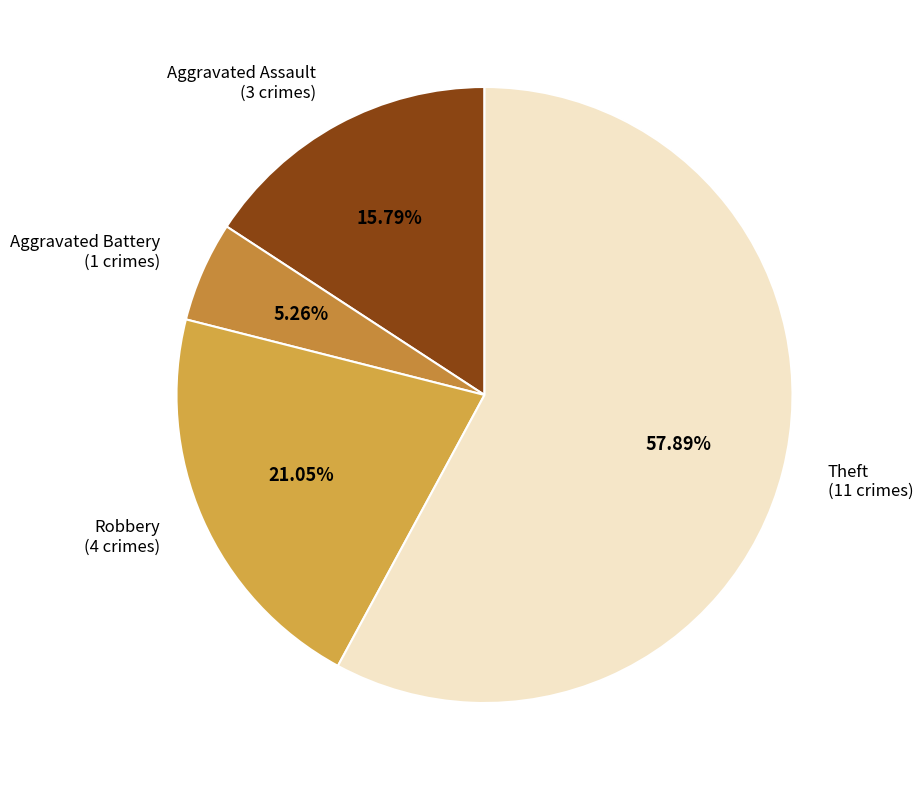

Does any single category account for the majority?

Yes